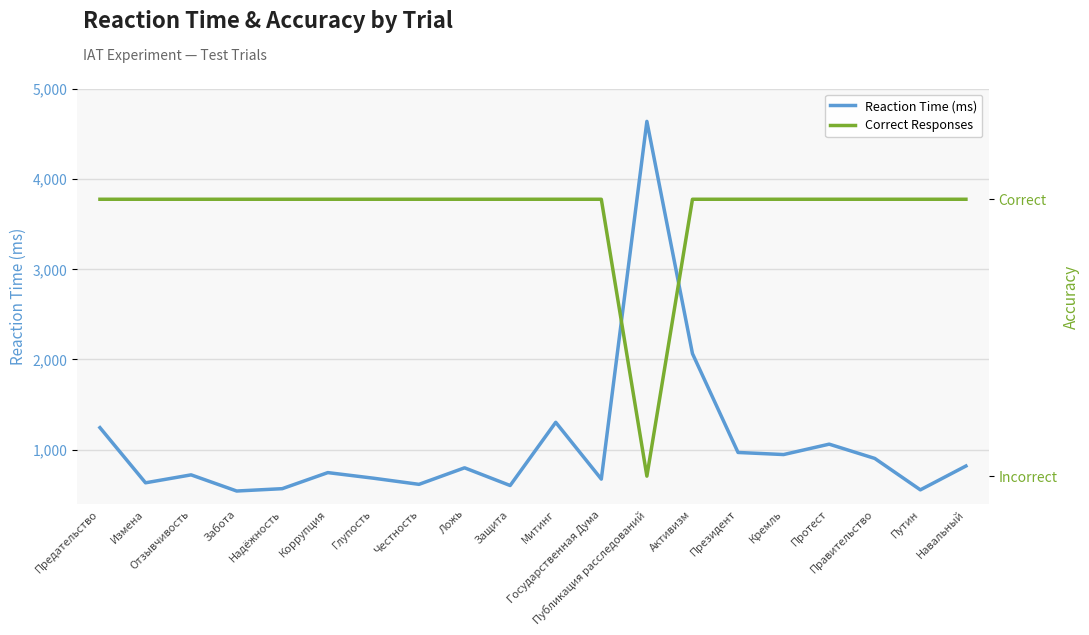

Which category has the lowest value in the Reaction Time (ms) series?

Забота